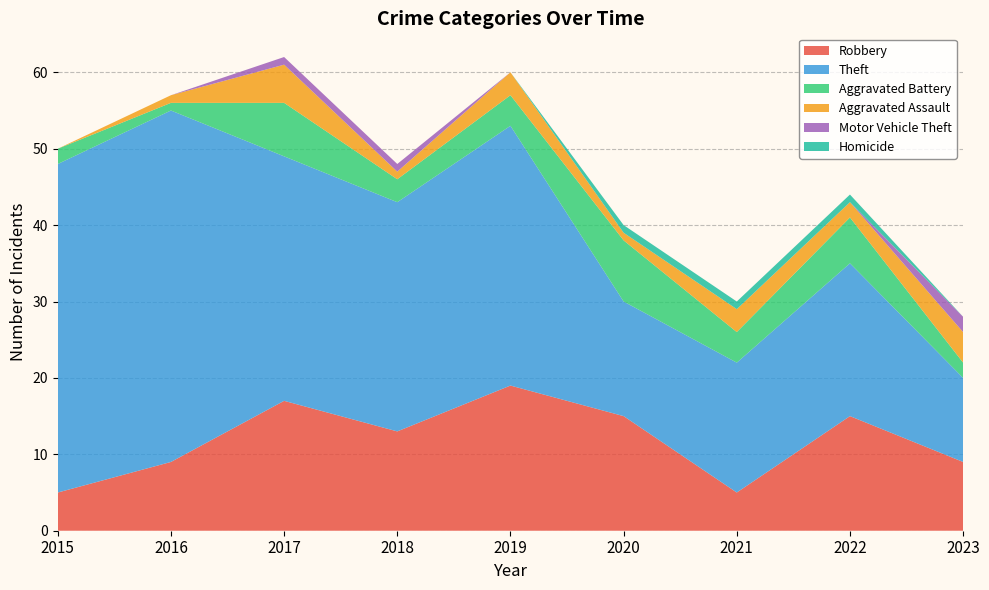

Reading left to right, transcribe all the data shown in this chart.

Robbery: 2015=5	2016=9	2017=17	2018=13	2019=19	2020=15	2021=5	2022=15	2023=9
Theft: 2015=43	2016=46	2017=32	2018=30	2019=34	2020=15	2021=17	2022=20	2023=11
Aggravated Battery: 2015=2	2016=1	2017=7	2018=3	2019=4	2020=8	2021=4	2022=6	2023=2
Aggravated Assault: 2015=0	2016=1	2017=5	2018=1	2019=3	2020=1	2021=3	2022=2	2023=4
Motor Vehicle Theft: 2015=0	2016=0	2017=1	2018=1	2019=0	2020=0	2021=0	2022=0	2023=2
Homicide: 2015=0	2016=0	2017=0	2018=0	2019=0	2020=1	2021=1	2022=1	2023=0